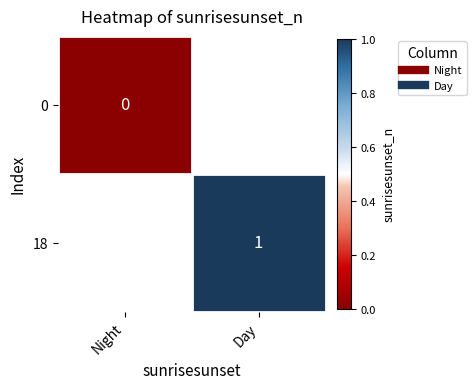

Rank the series by their average value, from lowest to highest.

0, 18